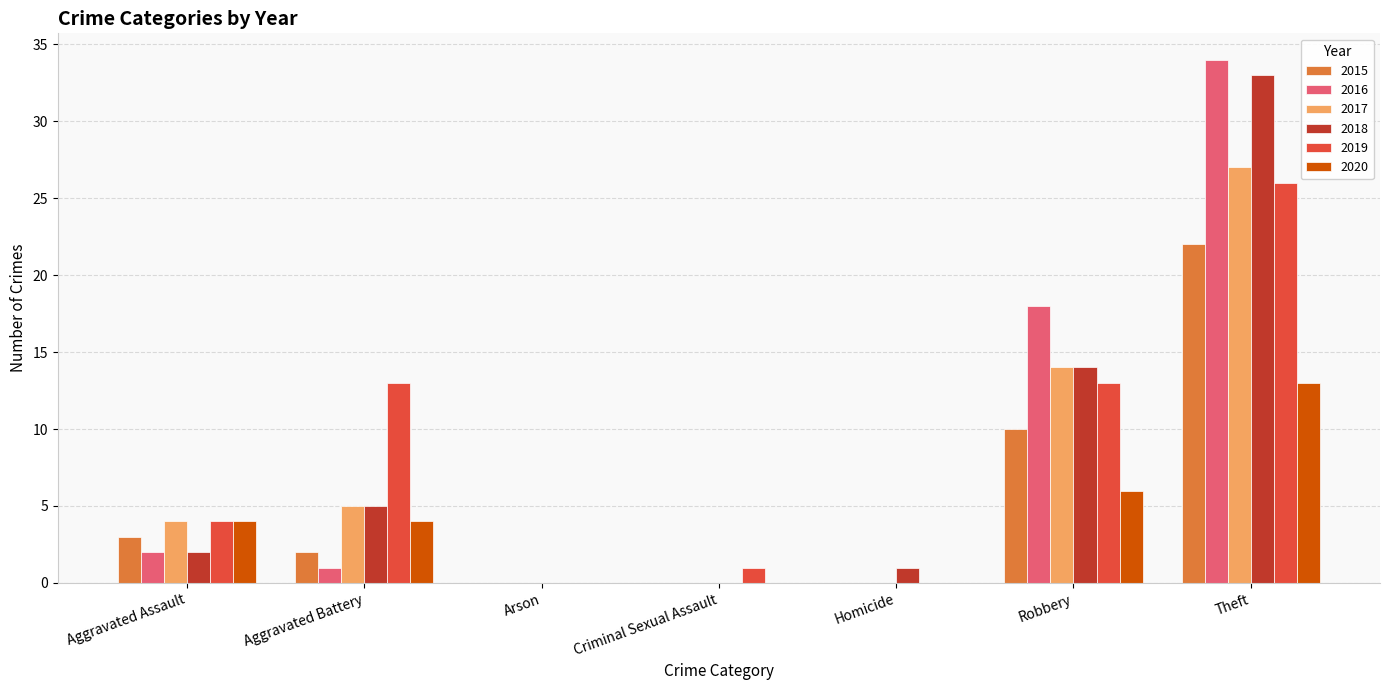

The 2017 series shows 27 at Theft. True or false?

True